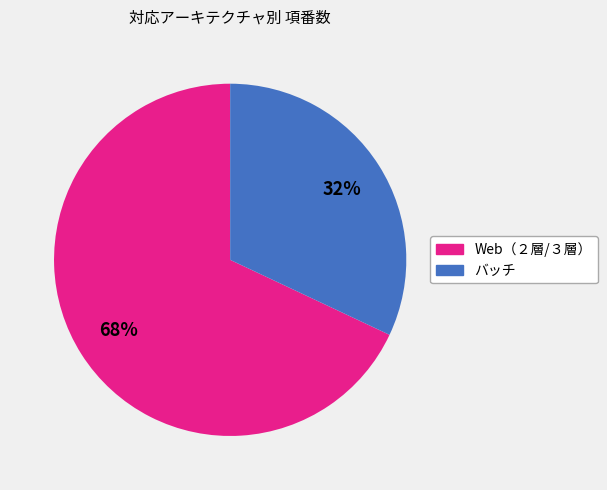

To the nearest percent, what is the difference between the largest and smallest slice percentages?

36%